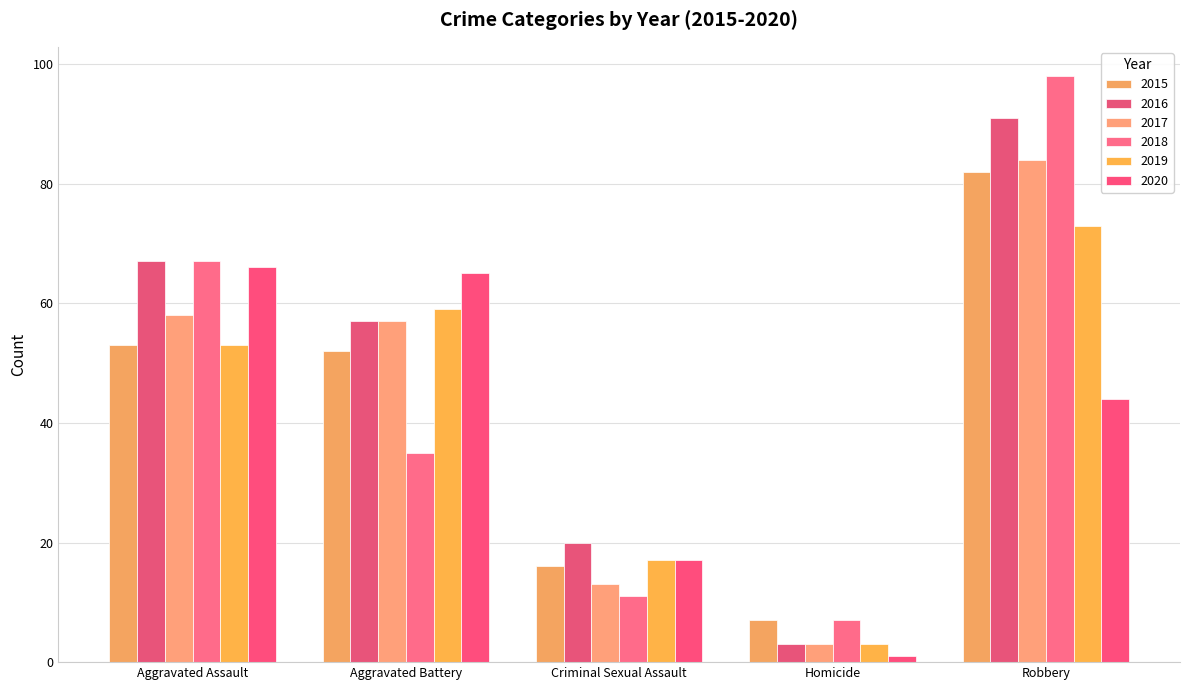

Which series has the largest range (max minus min)?

2018